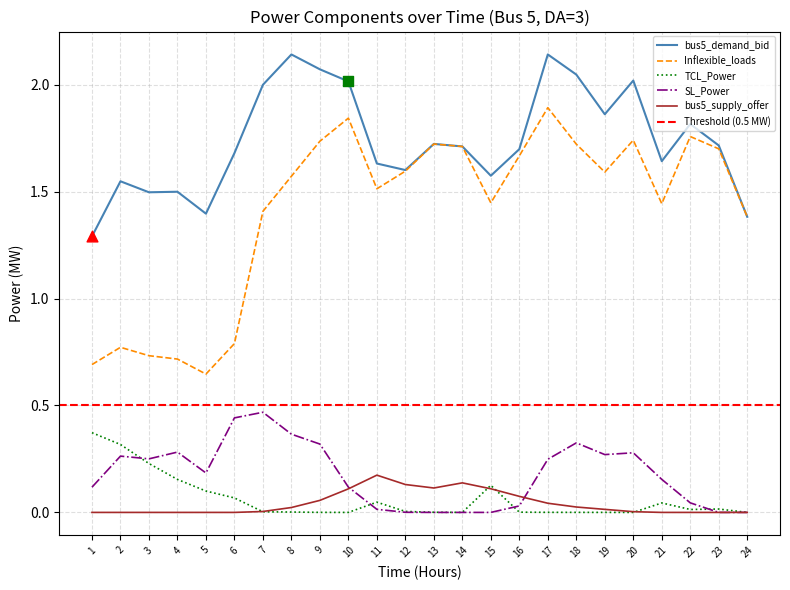

At which category is the sum across all series the highest?

17